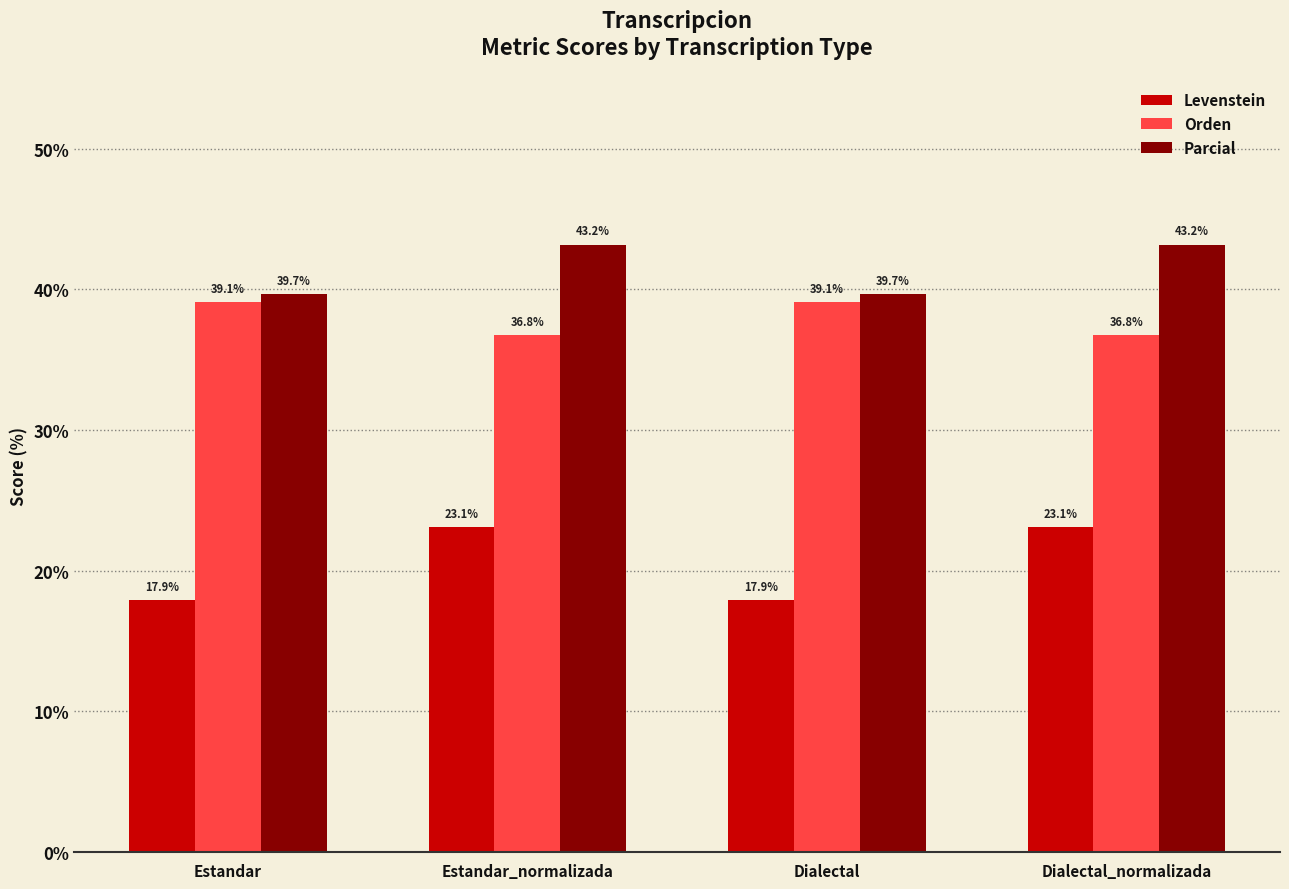

Reading left to right, transcribe all the data shown in this chart.

Levenstein: Estandar=17.9	Estandar_normalizada=23.1	Dialectal=17.9	Dialectal_normalizada=23.1
Orden: Estandar=39.1	Estandar_normalizada=36.8	Dialectal=39.1	Dialectal_normalizada=36.8
Parcial: Estandar=39.7	Estandar_normalizada=43.2	Dialectal=39.7	Dialectal_normalizada=43.2